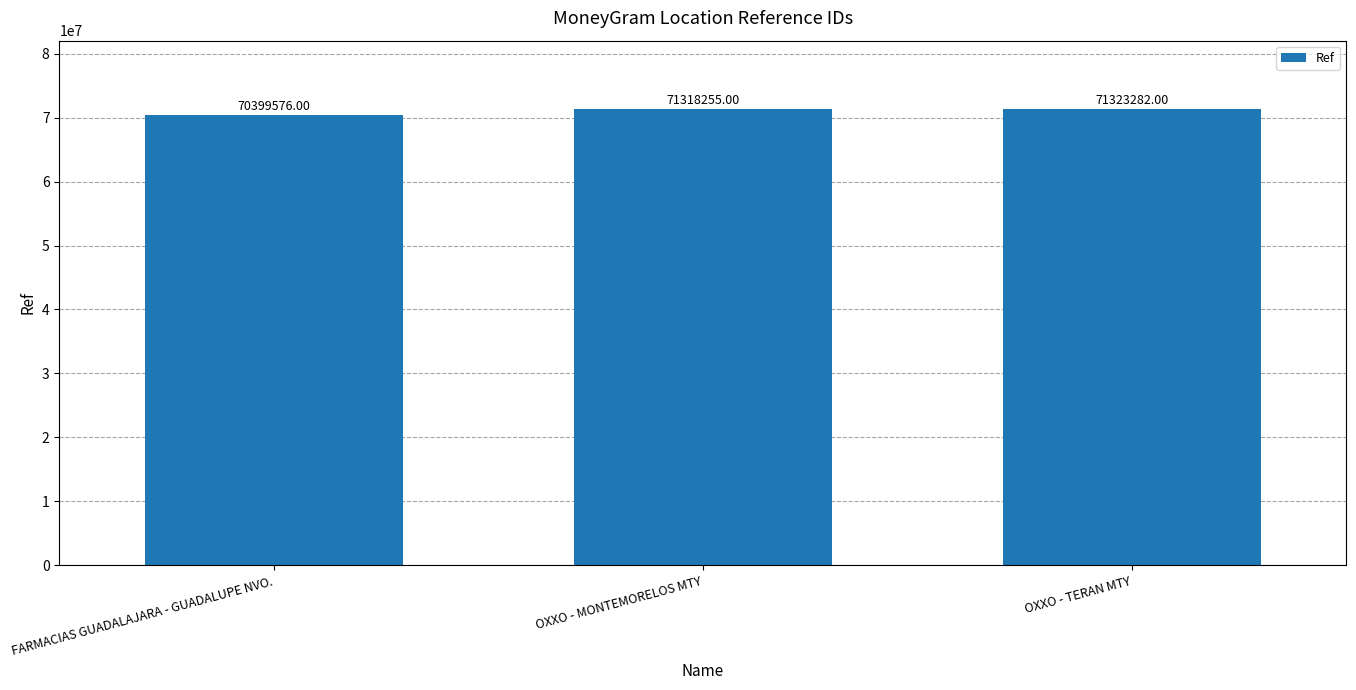

What is the value of the 3rd bar from the left?

71323282